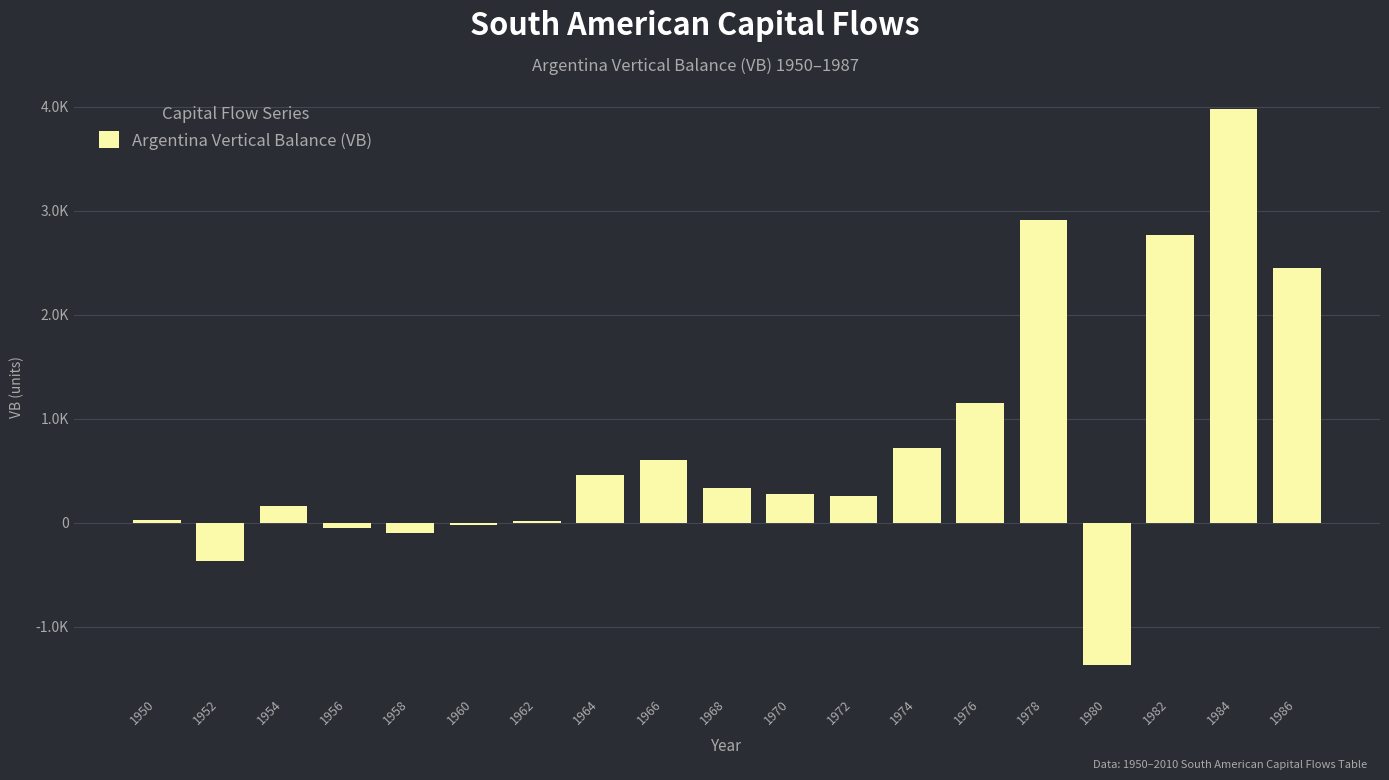

Are the bars horizontal?

No